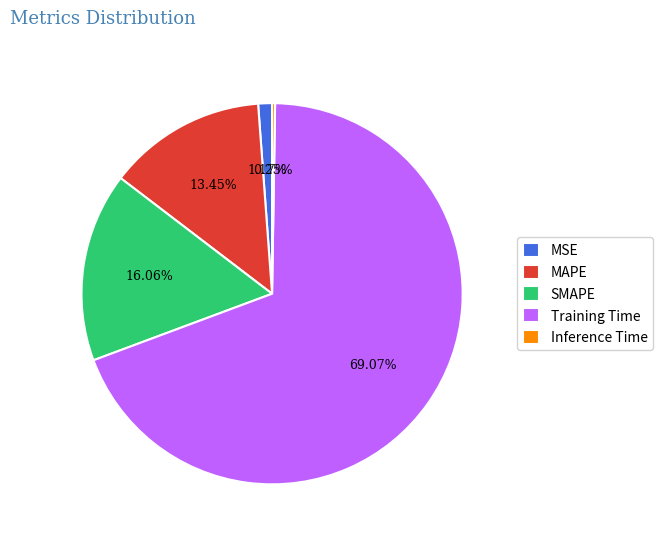

Between SMAPE and MAPE, which is larger?

SMAPE